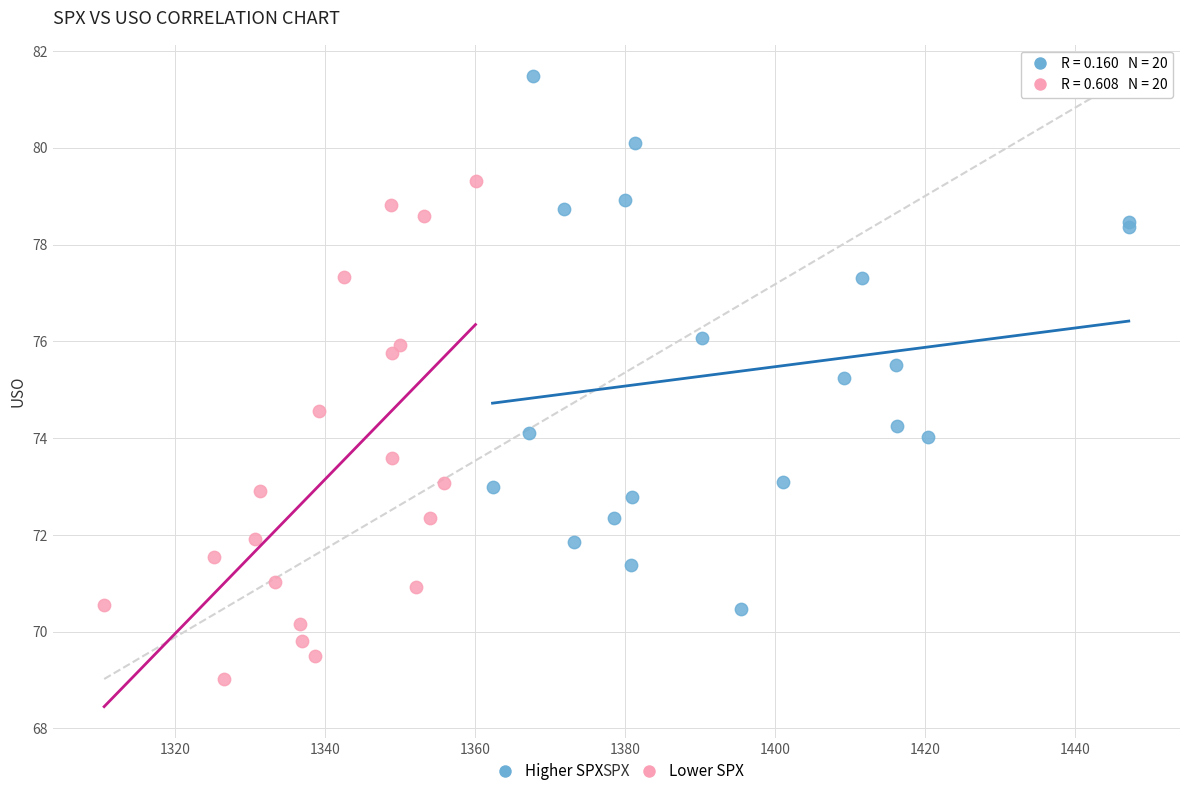

Which series has the widest spread of Y values?

Higher SPX